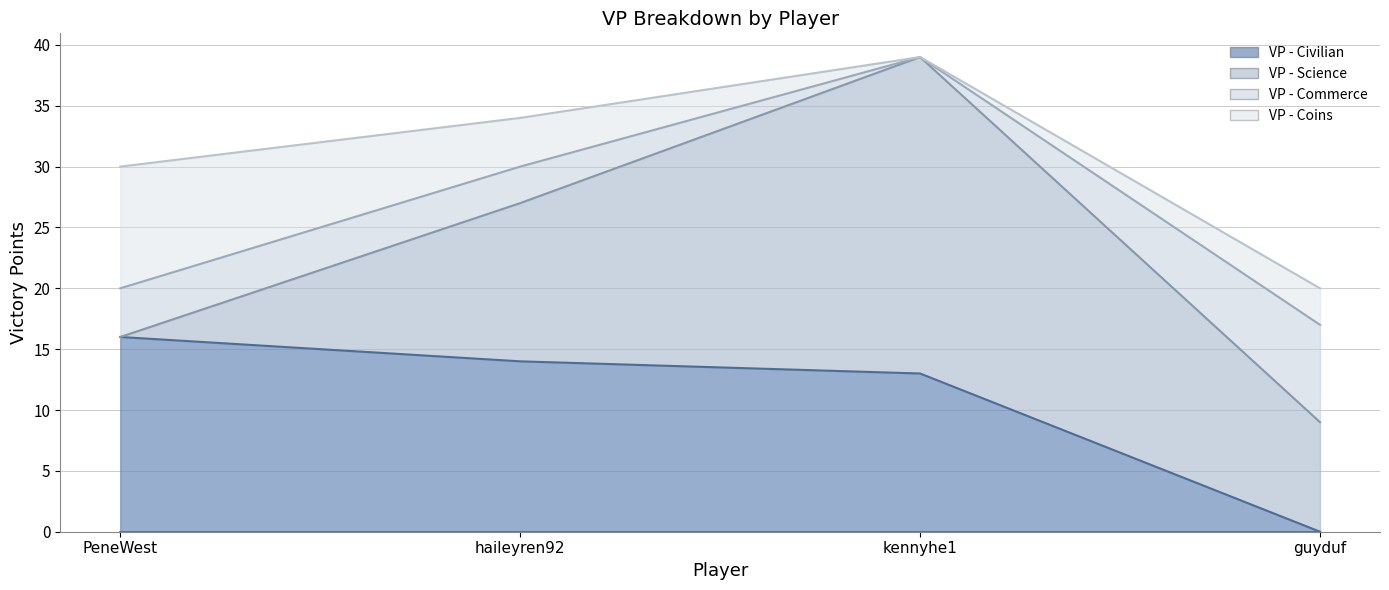

At which label does VP - Civilian first exceed 14?

PeneWest